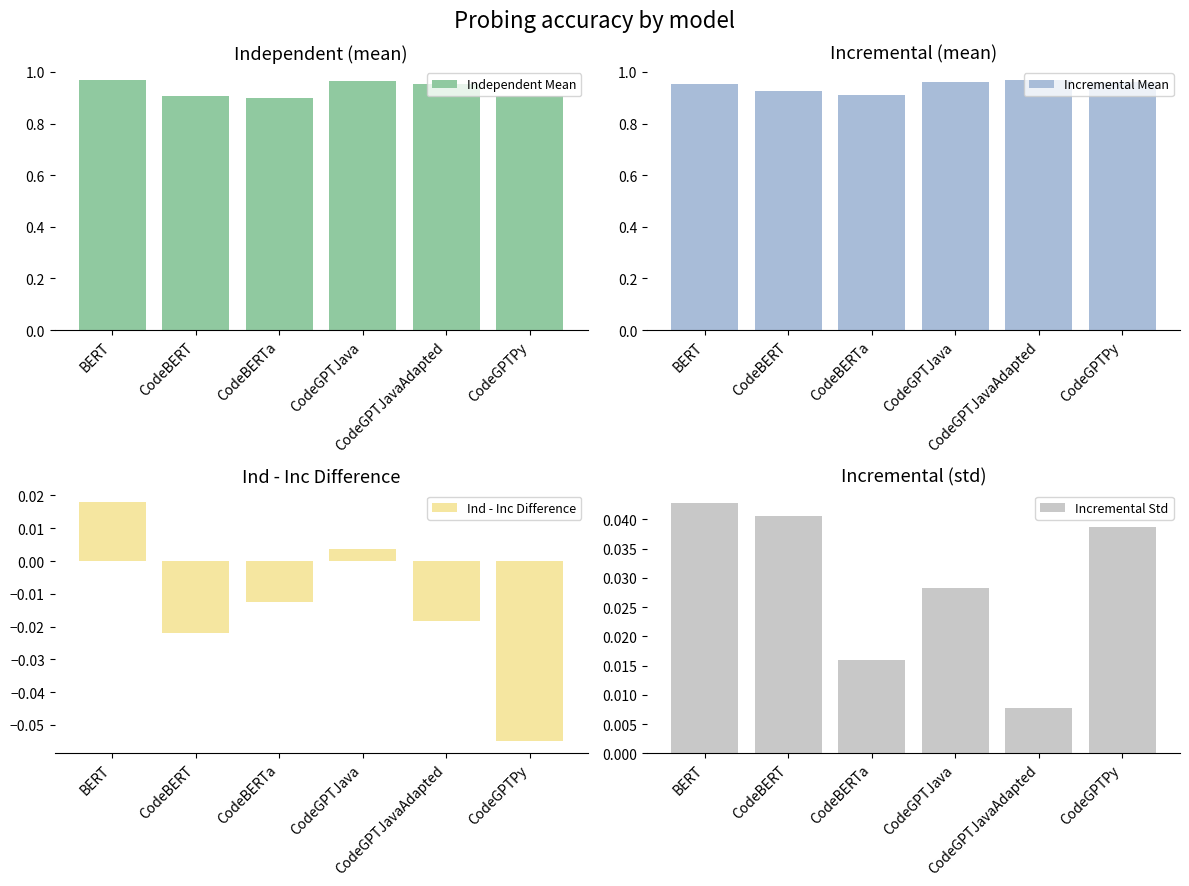

Is it true that Ind - Inc Difference equals -0.1 at CodeGPTPy?

True